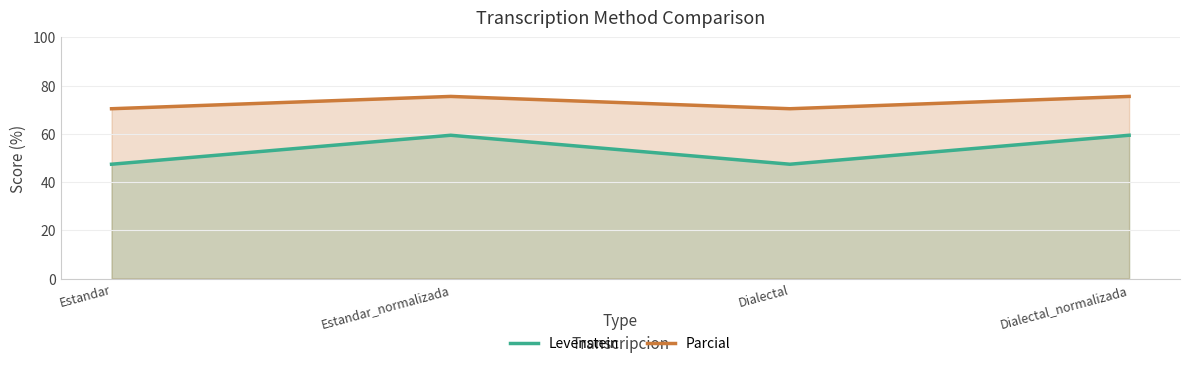

Does the chart display data point markers on the line(s)?

No